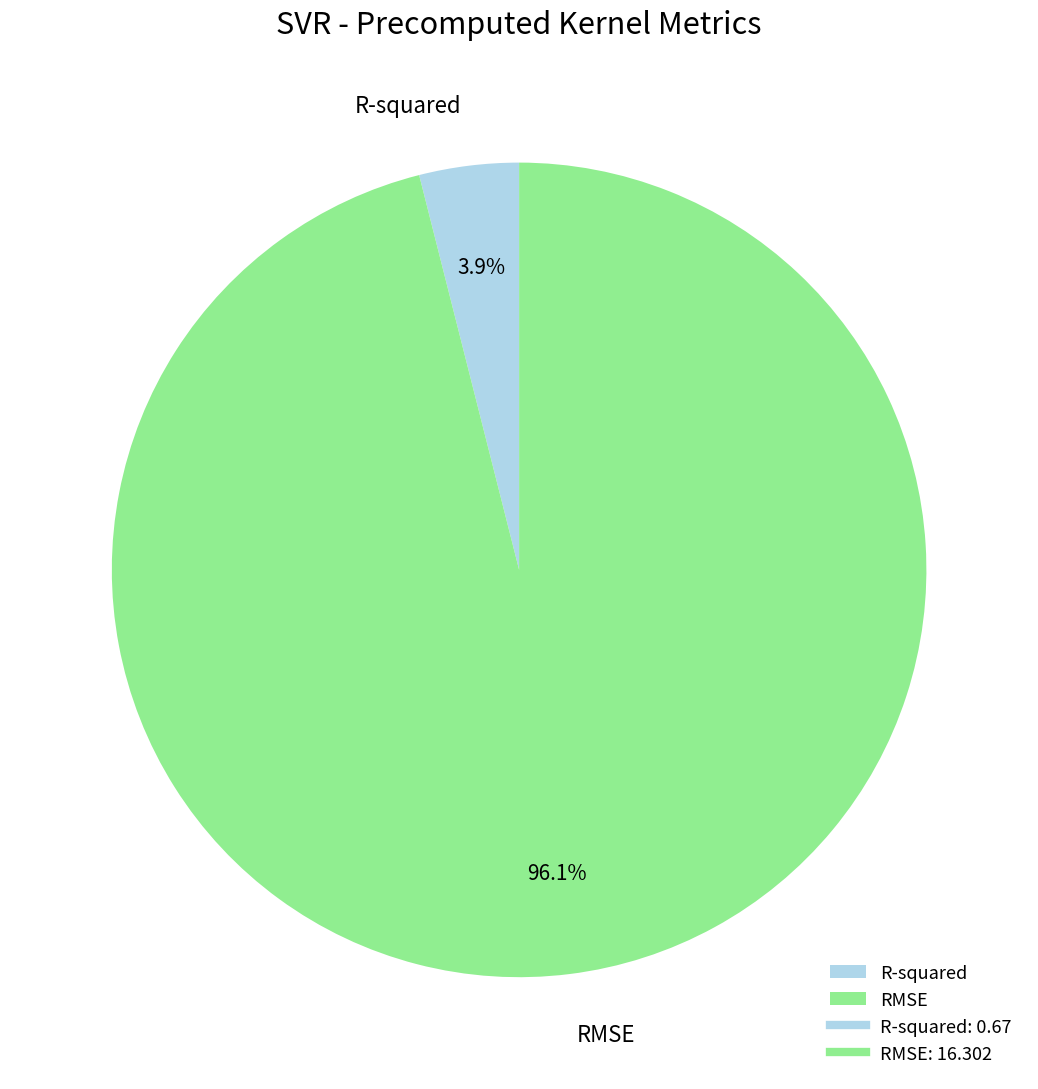

Which slice is the largest?

RMSE